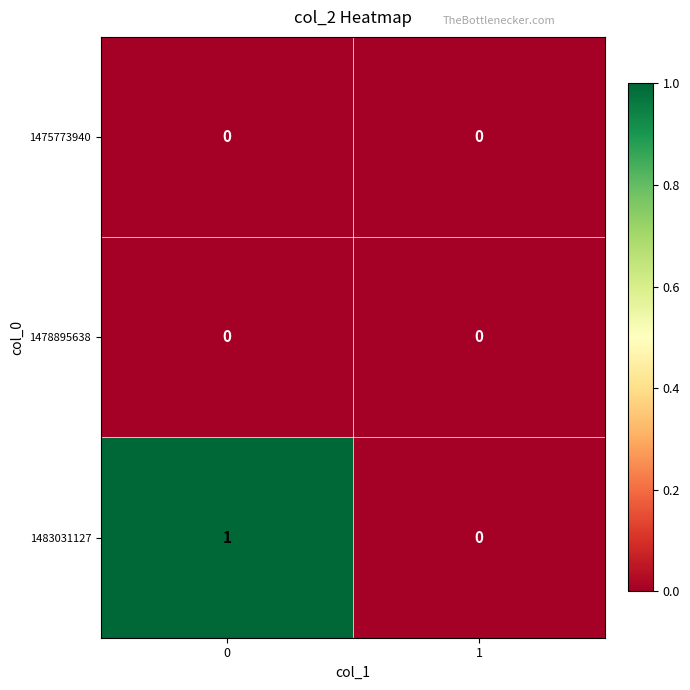

True or false: 1483031127 has a value of 2 at 0.

False